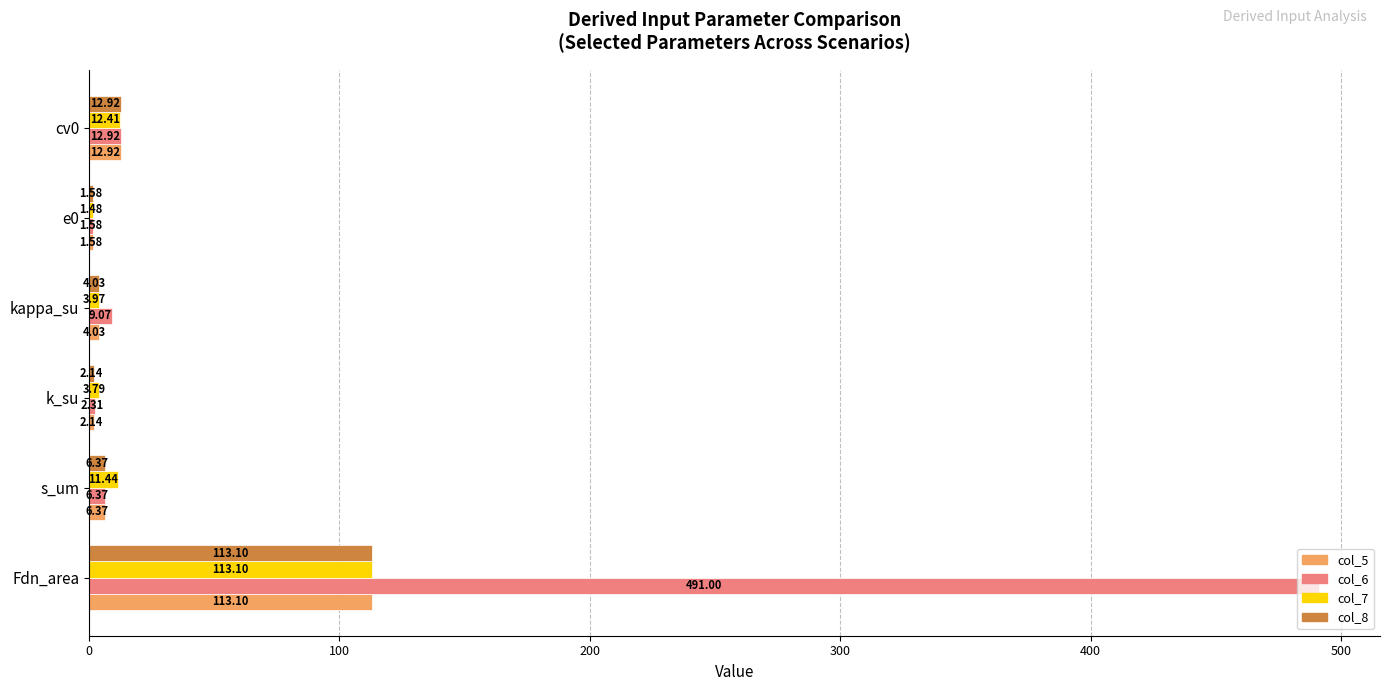

Is the value of col_6 at cv0 greater than the value of col_7 at e0?

Yes